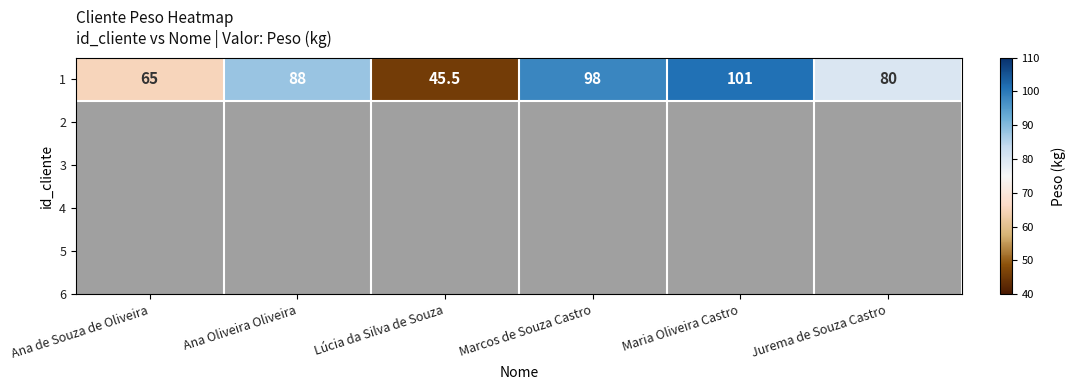

At which category does the chart reach its peak across all series?

Maria Oliveira Castro